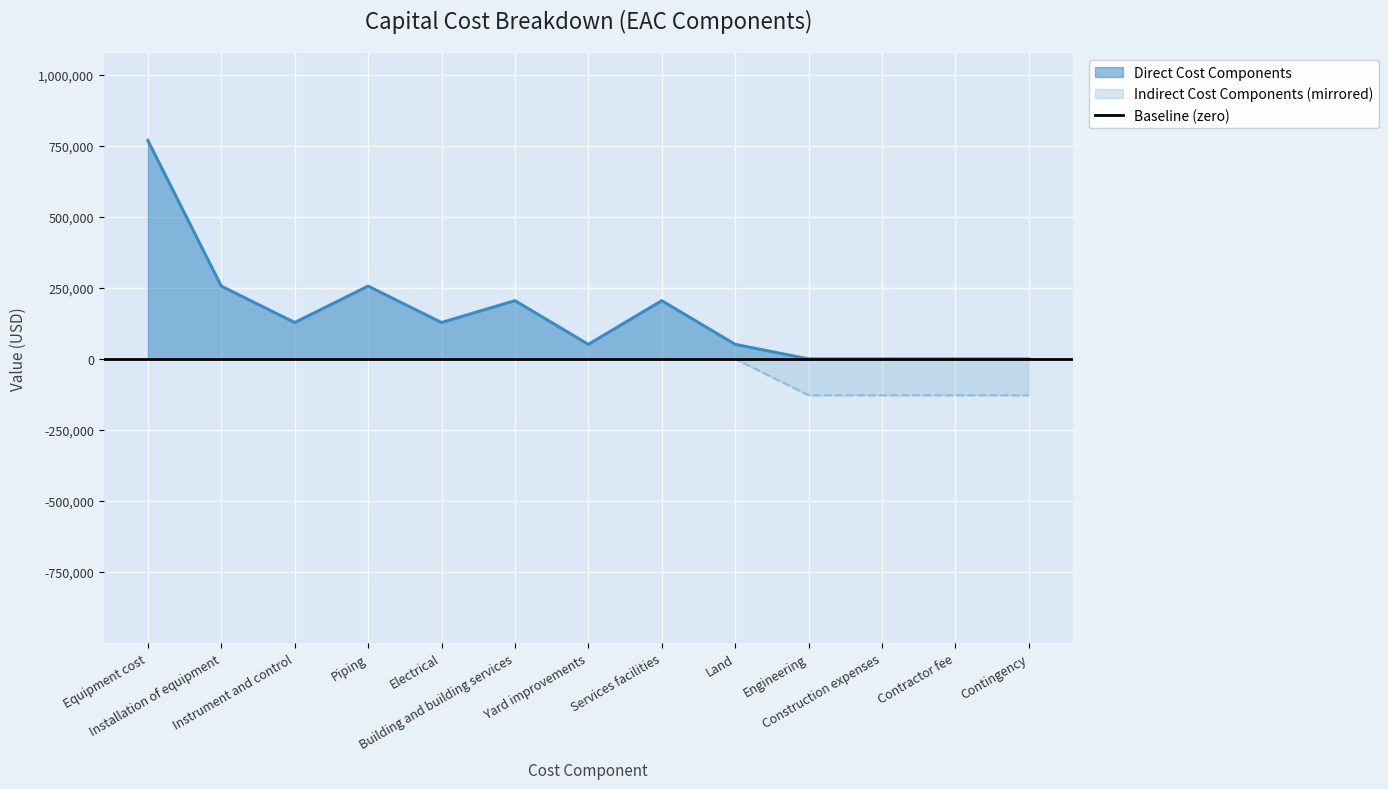

Which category has the highest value across all series?

Equipment cost